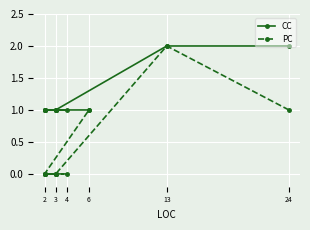

The CC series shows 1 at 4. True or false?

True